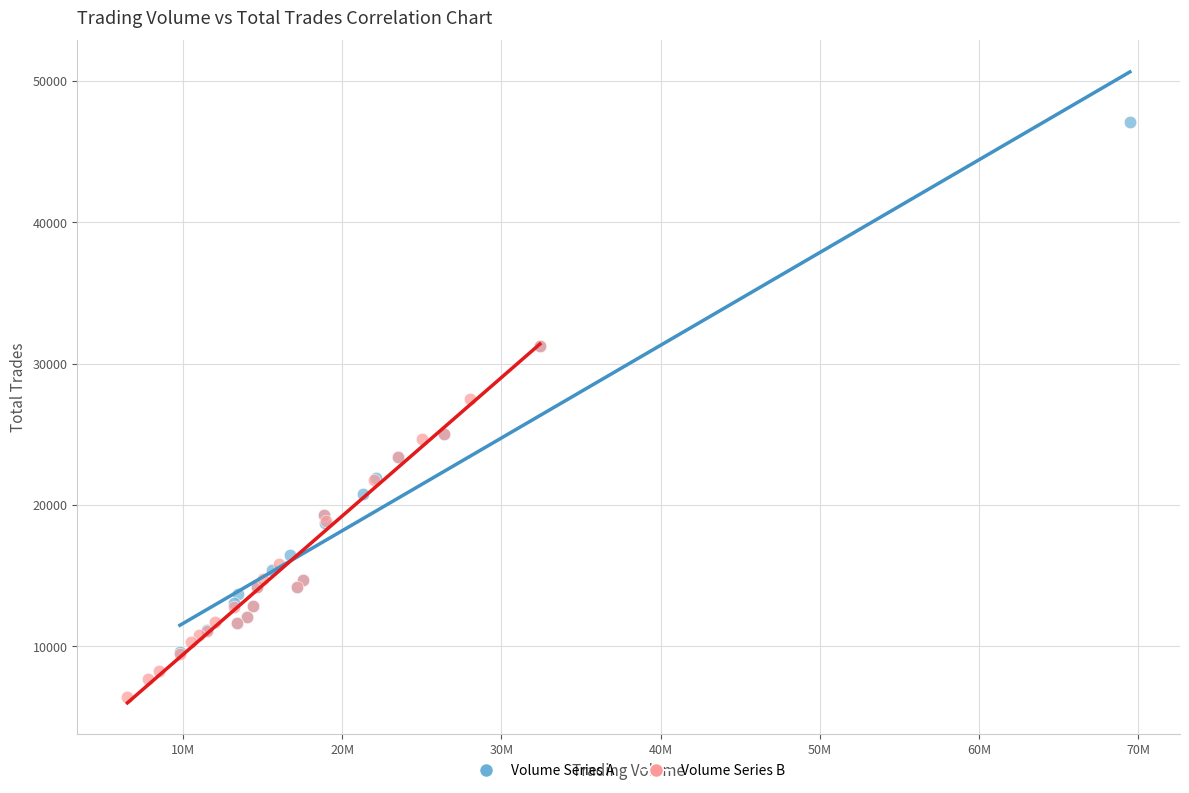

Which series reaches the maximum Y coordinate?

Volume Series A